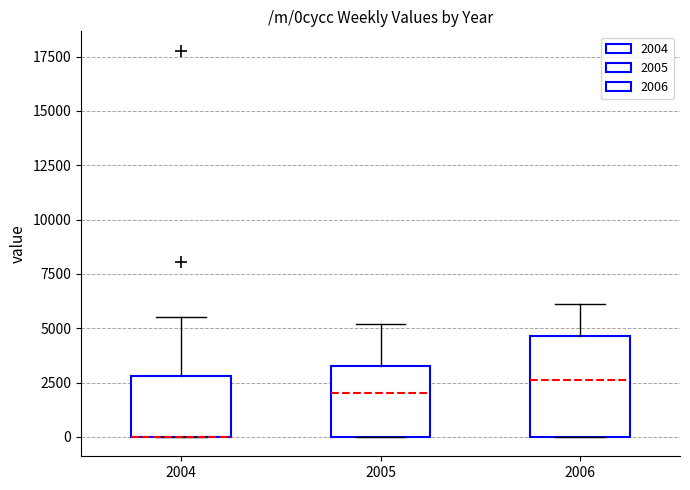

Where is the upper edge of the box at x = 2004 on the y-axis? The values are not printed on the chart, so give them approximately, as read against the axis.

3000